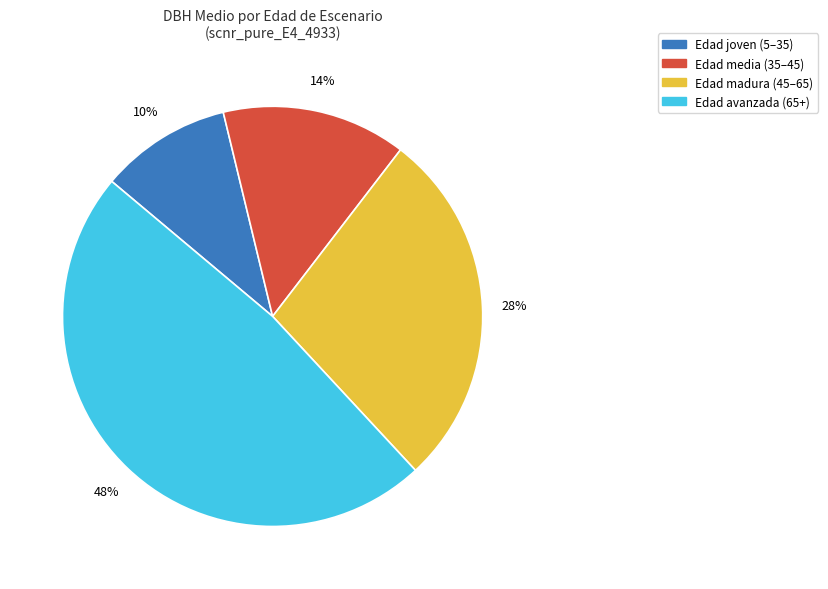

To the nearest percent, what is the average slice percentage?

25%